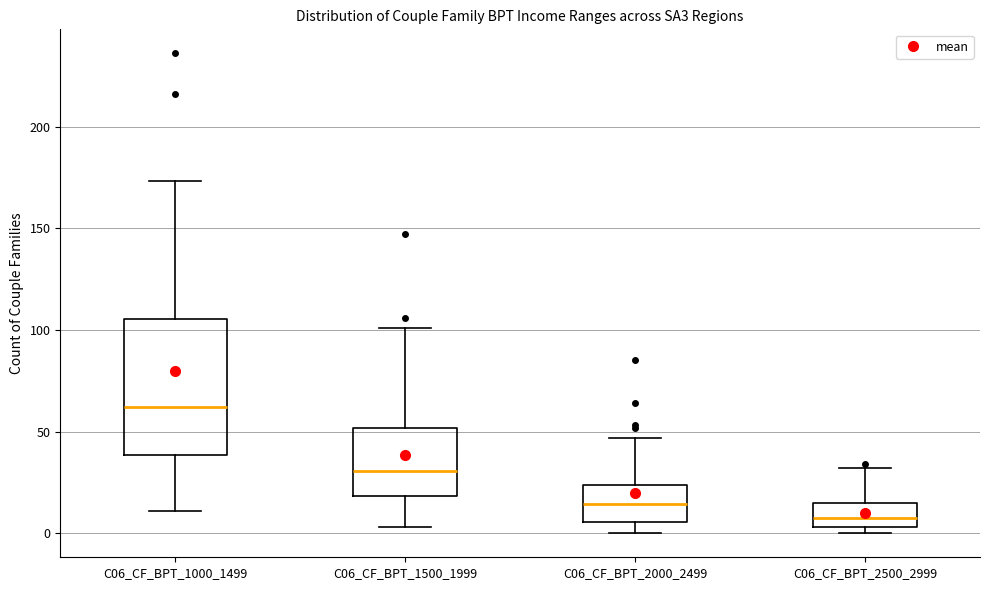

Reading left to right, transcribe this box plot: for each box, give where its median line is, the range the box spans, and where its two whiskers end, as read against the y-axis. The values are not printed on the chart, so give them approximately, as read against the axis.

C06_CF_BPT_1000_1499: median 60, box 40 to 105, whiskers 10 to 175
C06_CF_BPT_1500_1999: median 30, box 20 to 50, whiskers 5 to 100
C06_CF_BPT_2000_2499: median 15, box 5 to 25, whiskers 0 to 45
C06_CF_BPT_2500_2999: median 10, box 5 to 15, whiskers 0 to 30